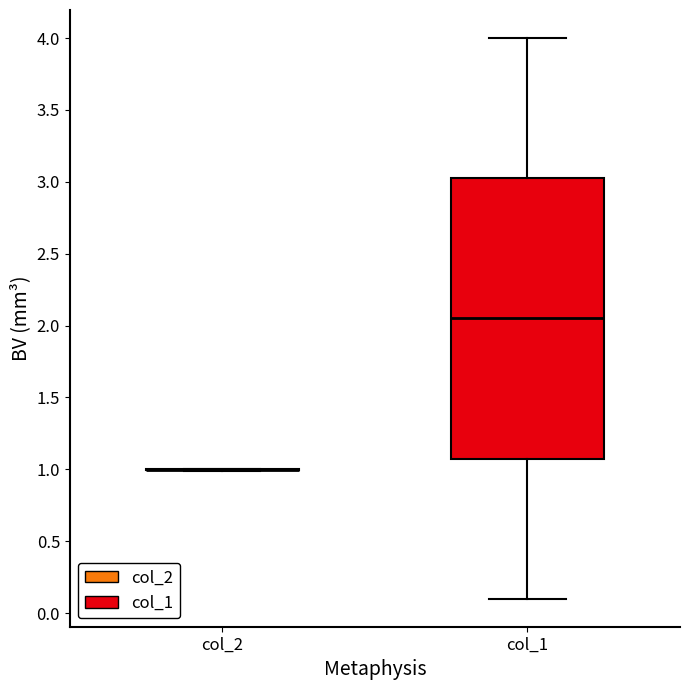

Comparing the boxes themselves (not the whiskers), which one is the tallest?

col_1